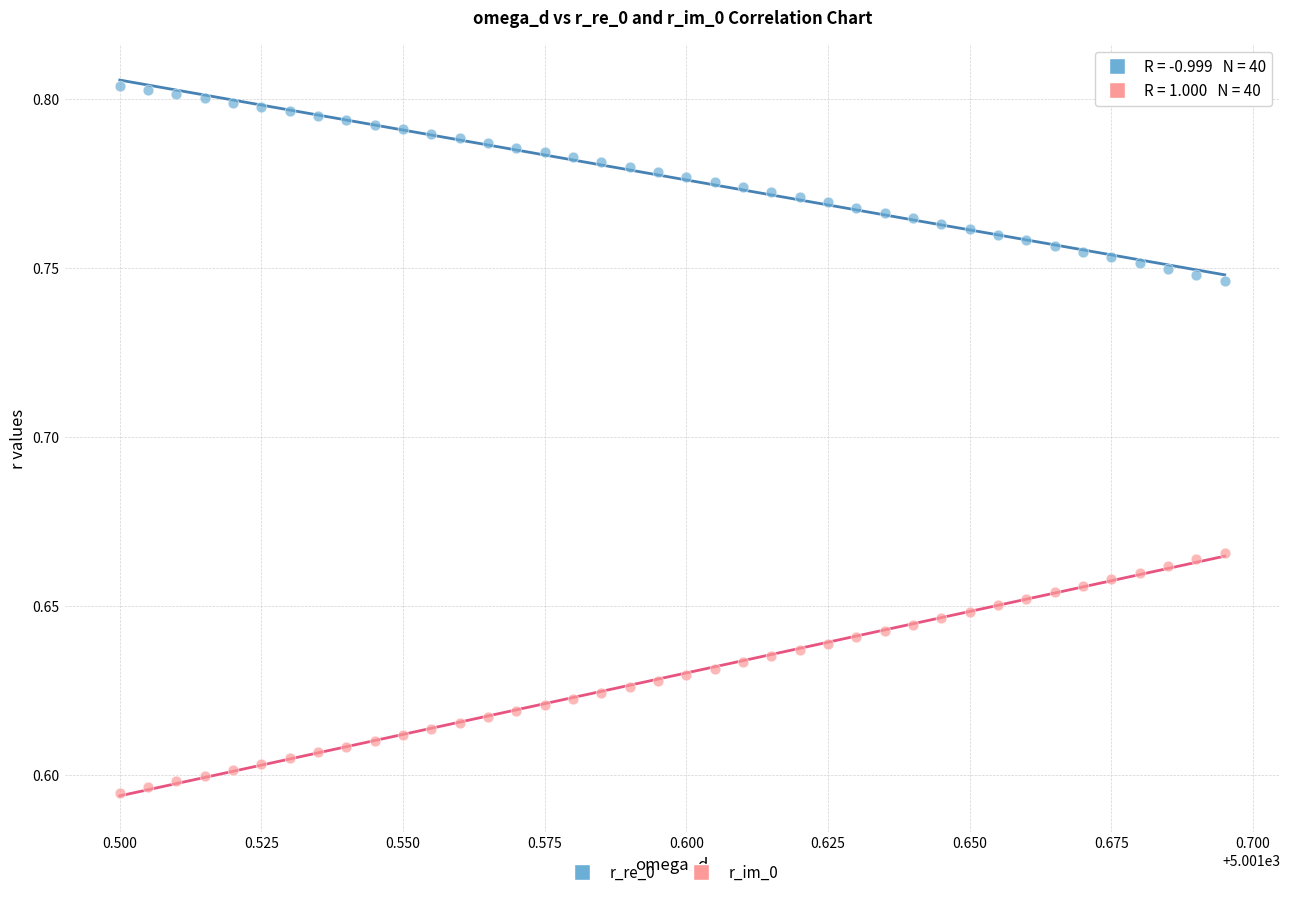

Which series reaches the minimum Y coordinate?

r_im_0